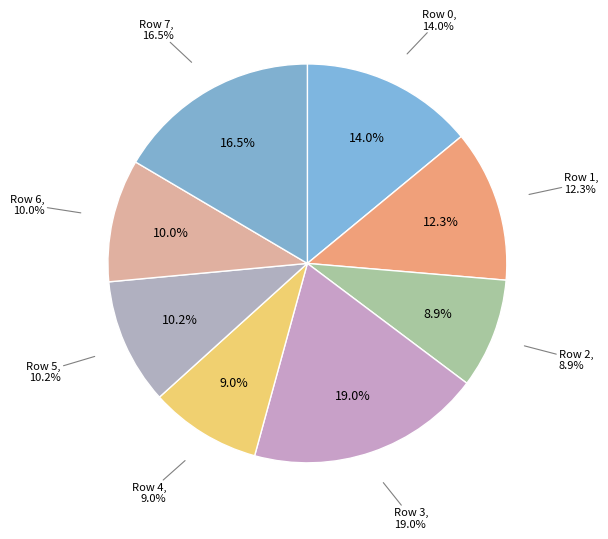

To the nearest percent, what is the difference between the largest and smallest slice percentages?

10%